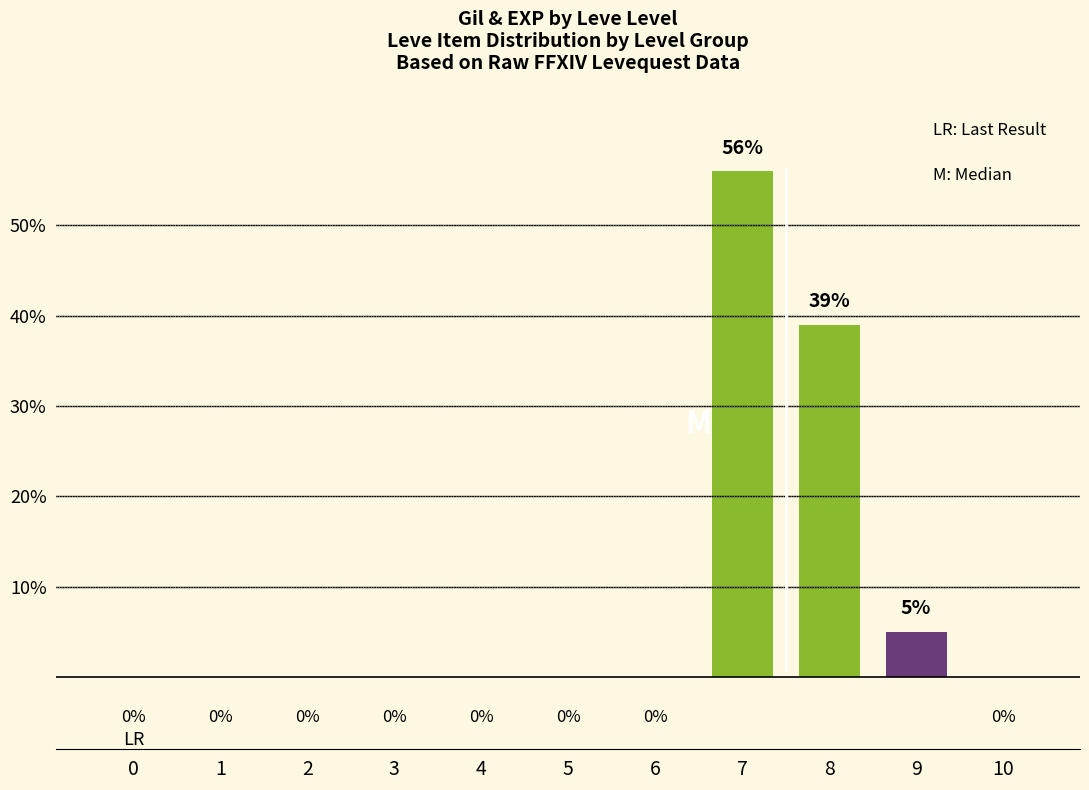

What is the greatest value displayed?

56